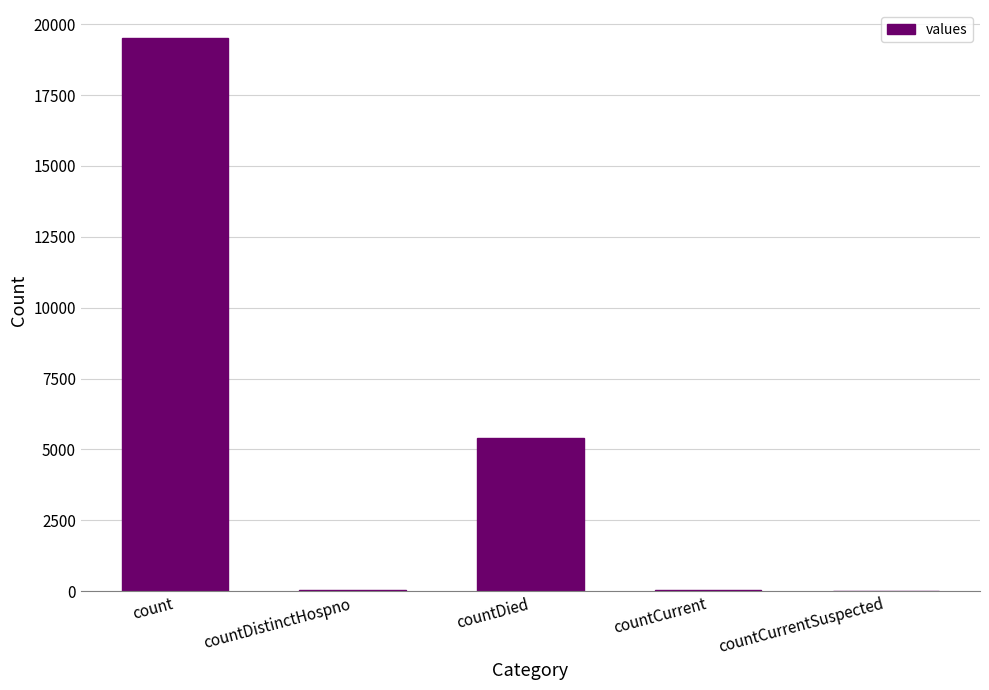

What is the greatest value displayed?

19526